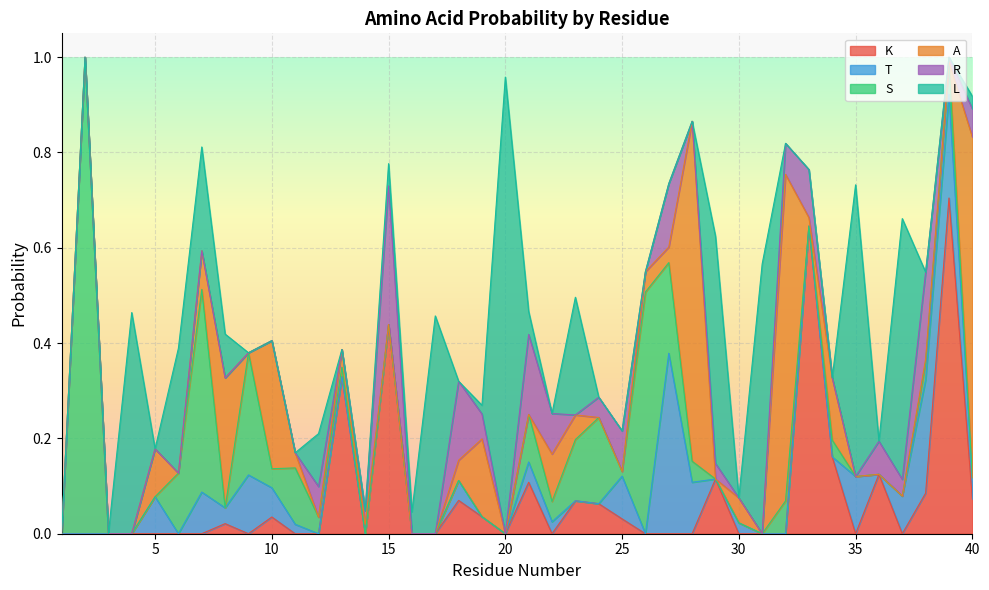

At which label does K reach its peak?

39